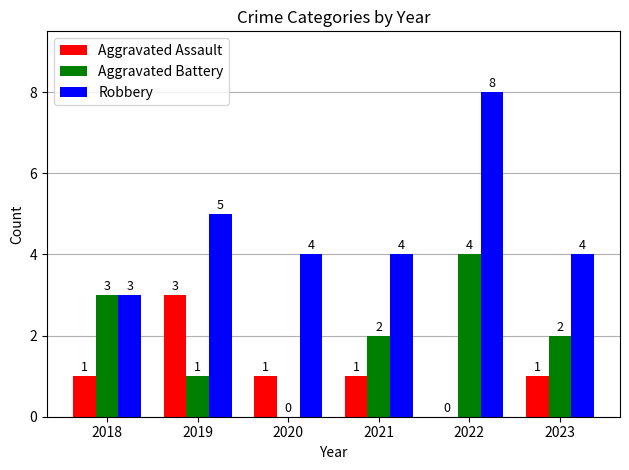

What is the difference between the Robbery values at 2019 and 2020?

1